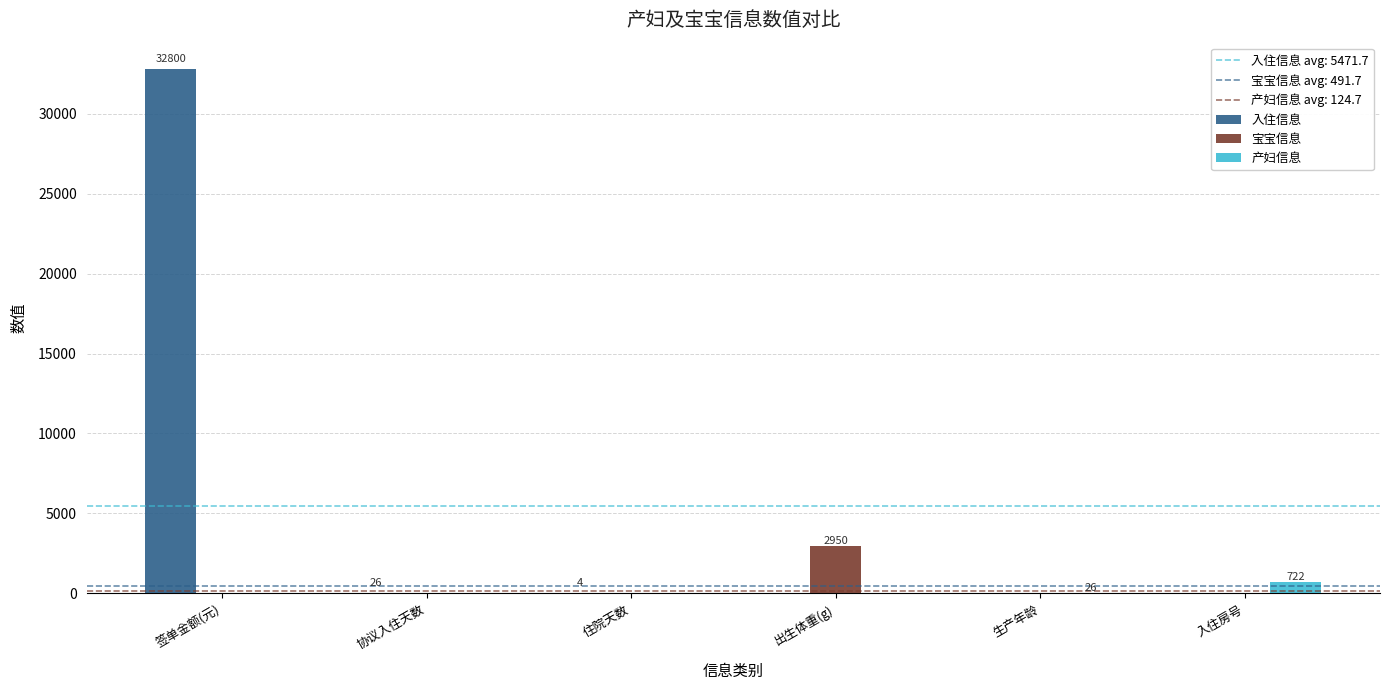

At which category is the sum across all series the highest?

签单金额(元)